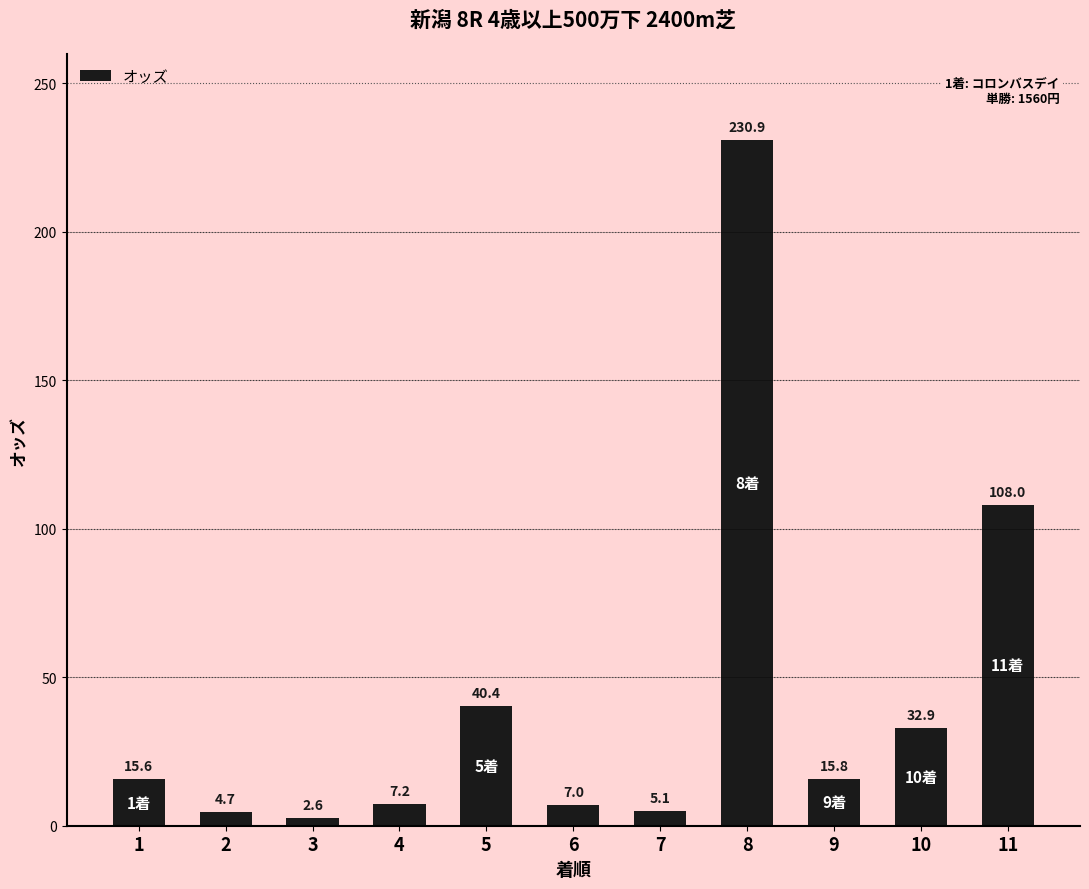

Reading right to left, transcribe all the data shown in this chart.

108.0	32.9	15.8	230.9	5.1	7.0	40.4	7.2	2.6	4.7	15.6